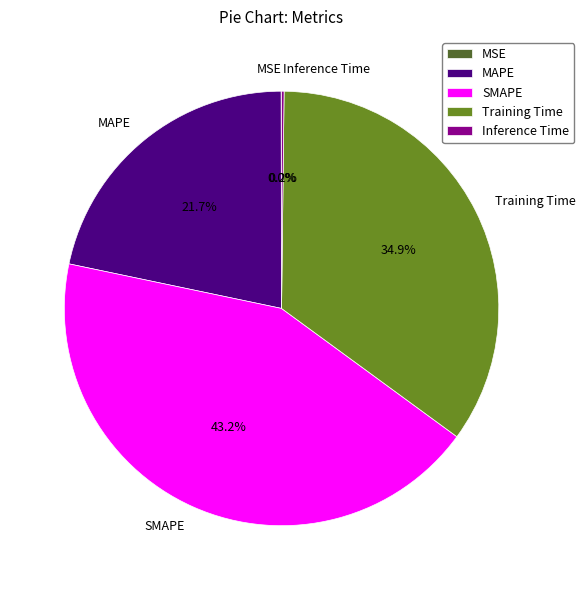

Is there a majority slice in this chart?

No